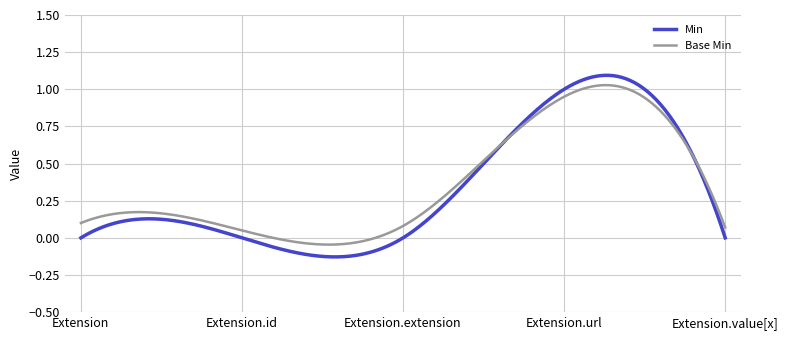

What are all the series names shown in the legend?

Min, Base Min